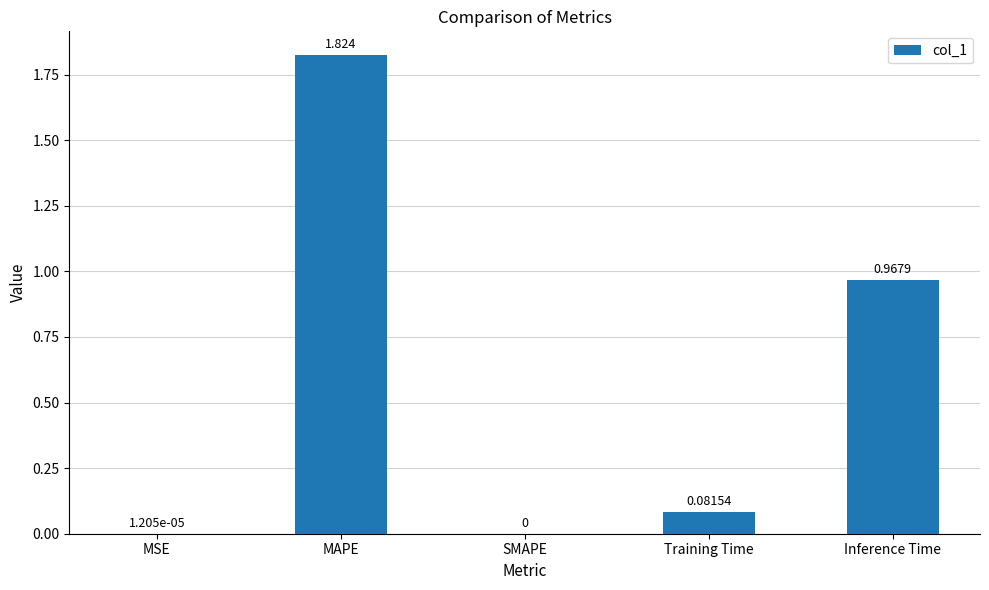

Between MSE and Inference Time, which is larger?

Inference Time